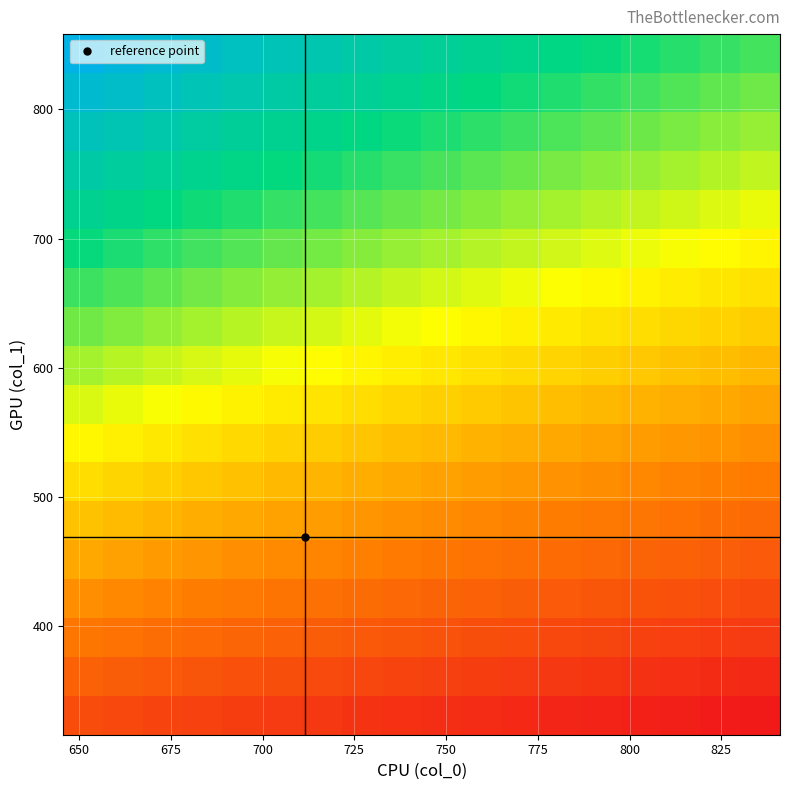

What is the maximum value shown in the chart?

1.0